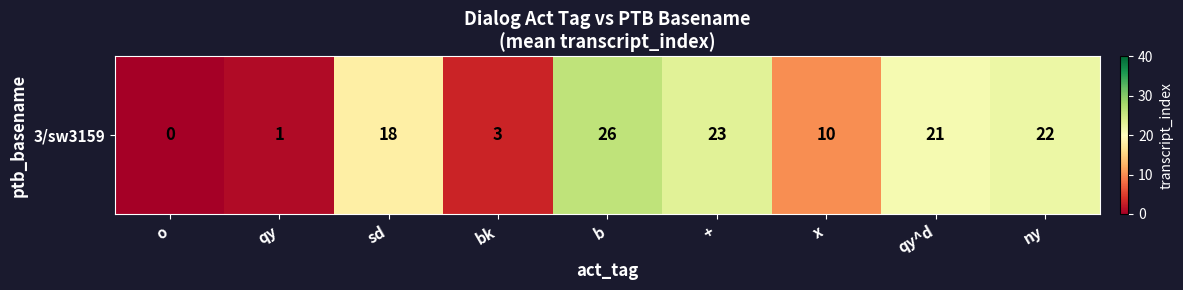

Where does the data first go above 18?

b